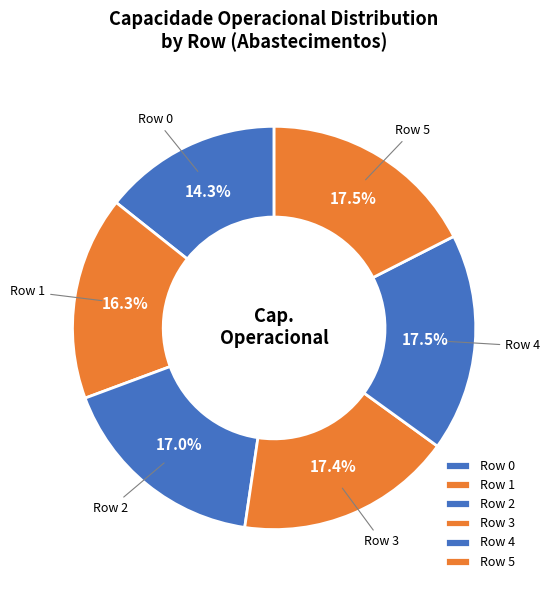

What is the ratio of the value at Row 5 to the value at Row 1?

1.1